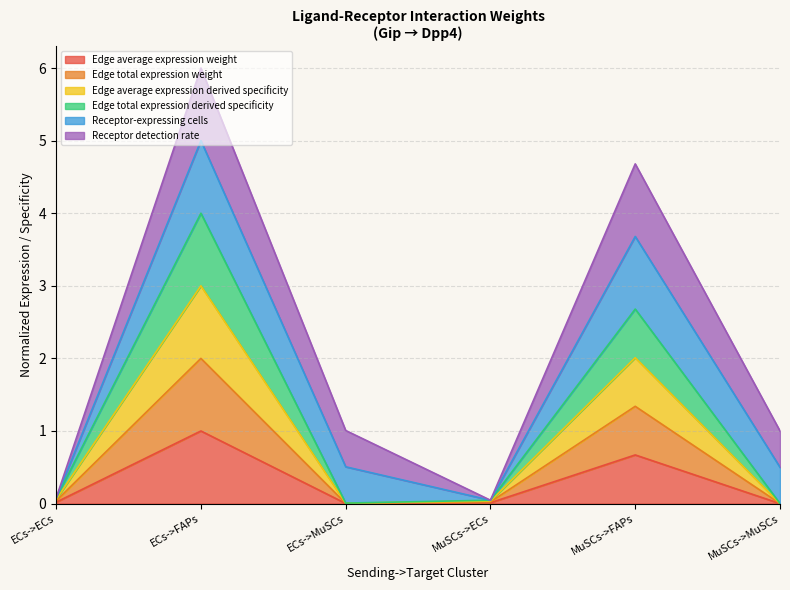

How many data points does each series have?

6